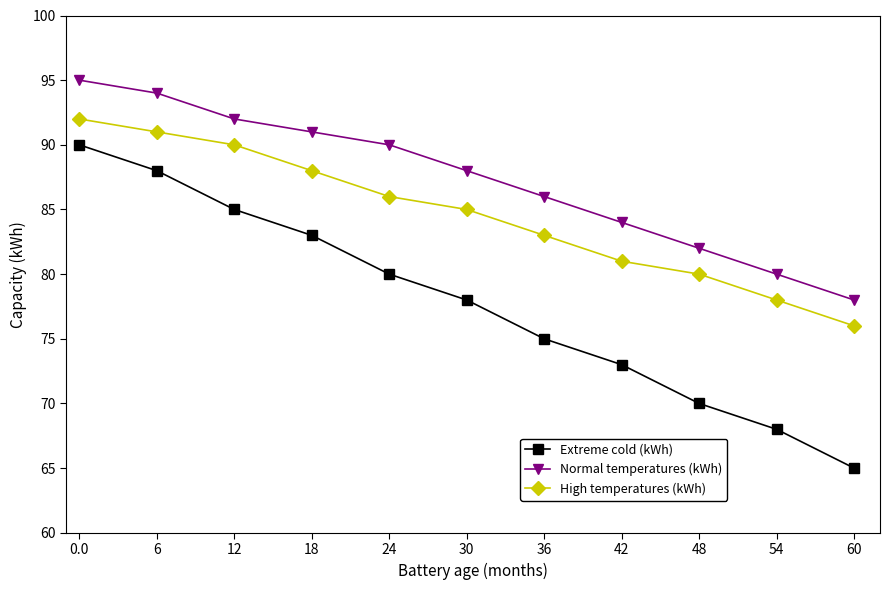

List the series in order of their overall mean, highest first.

Normal temperatures (kWh), High temperatures (kWh), Extreme cold (kWh)